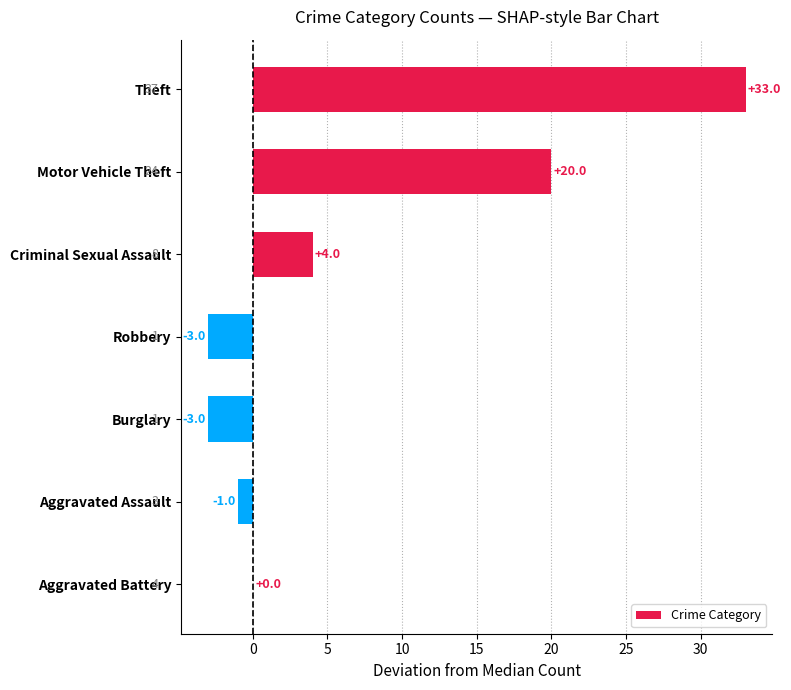

Reading bottom to top, what are all the values shown in this chart?

Aggravated Battery=0	Aggravated Assault=-1	Burglary=-3	Robbery=-3	Criminal Sexual Assault=4	Motor Vehicle Theft=20	Theft=33